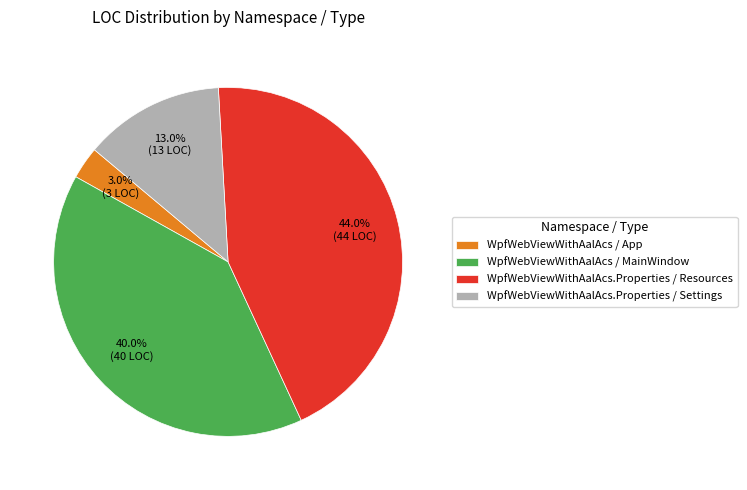

What is the ratio of the value at WpfWebViewWithAalAcs / App to the value at WpfWebViewWithAalAcs.Properties / Resources?

0.1